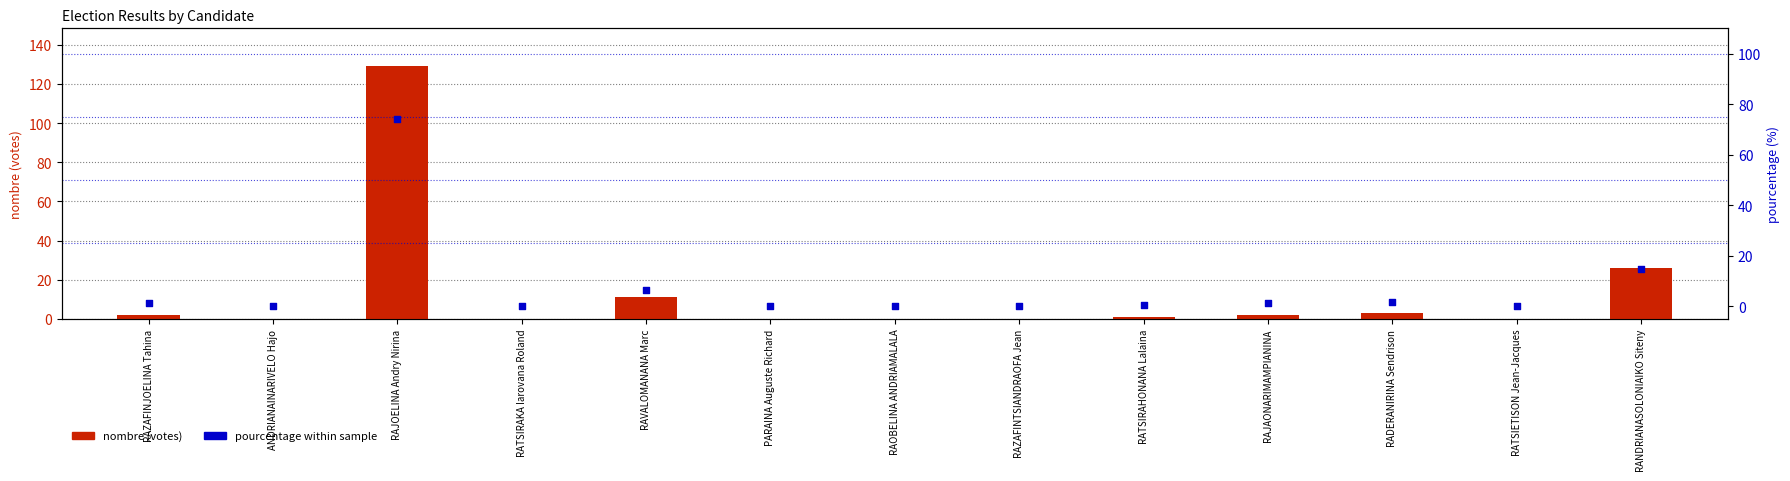

Which series contains the highest Y value?

nombre (votes)